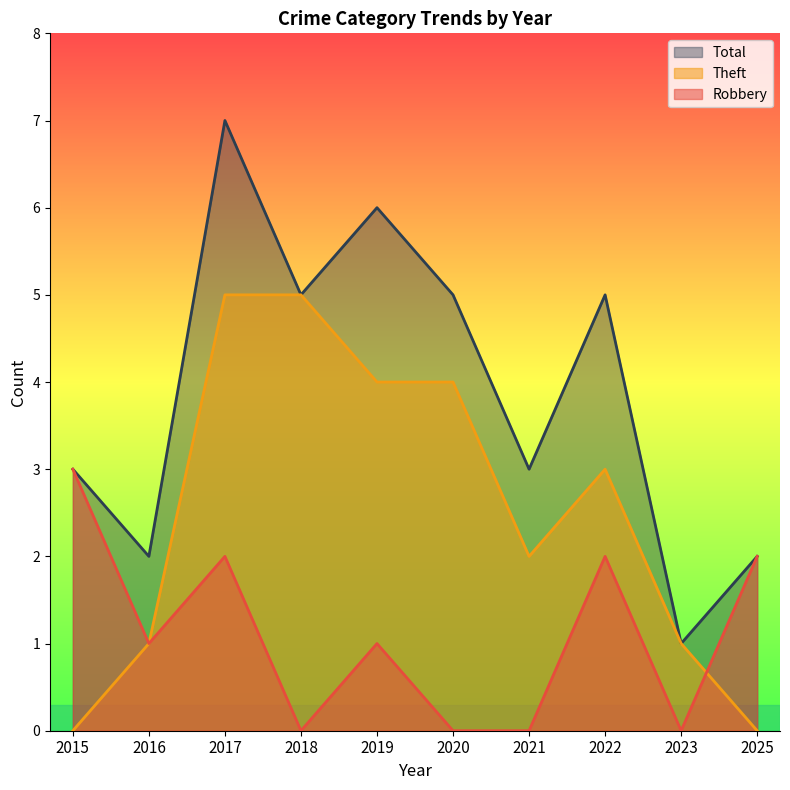

Is the value of Theft at 2022 greater than the value of Total at 2015?

No